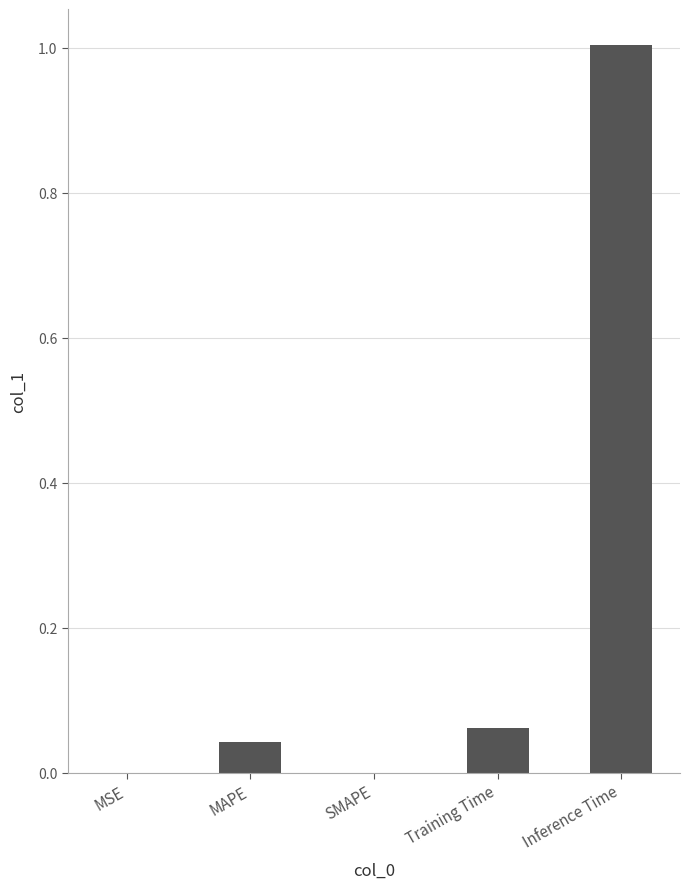

The chart shows a value of -0.5 at SMAPE. True or false?

False